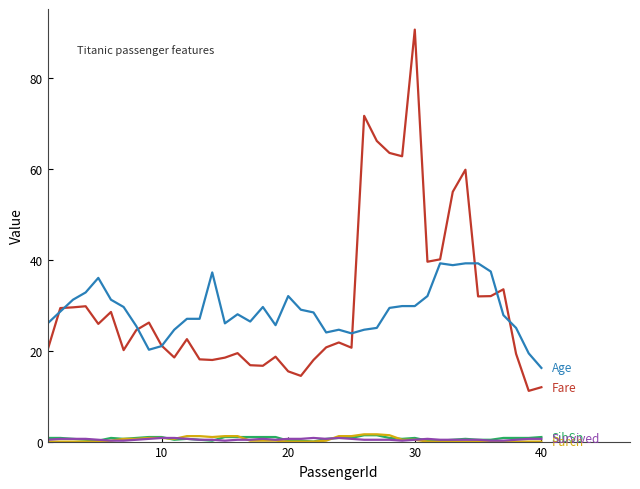

How many lines are shown in the chart?

5